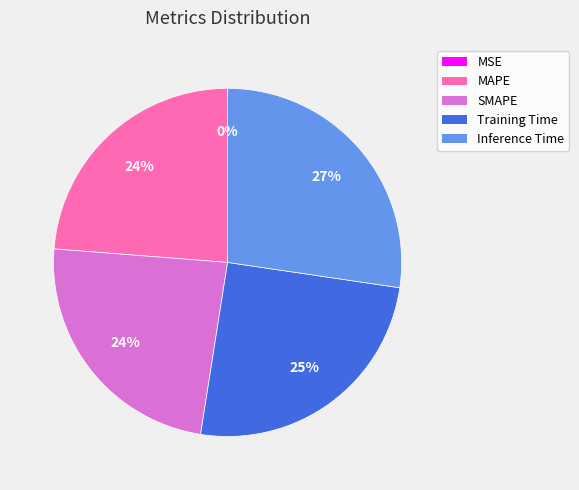

What percentage is the Training Time slice, to the nearest percent?

25%